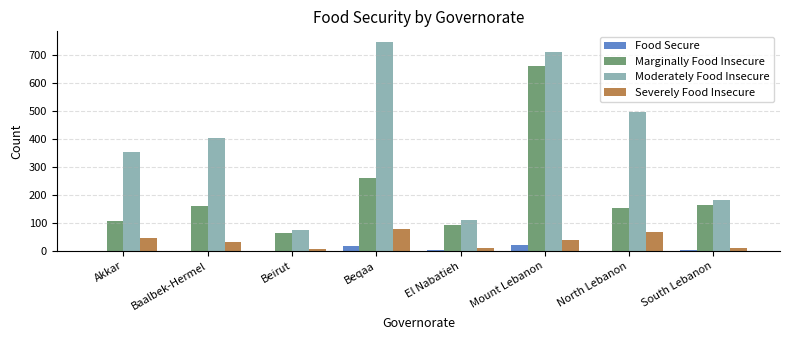

What is the greatest value displayed?

748.7